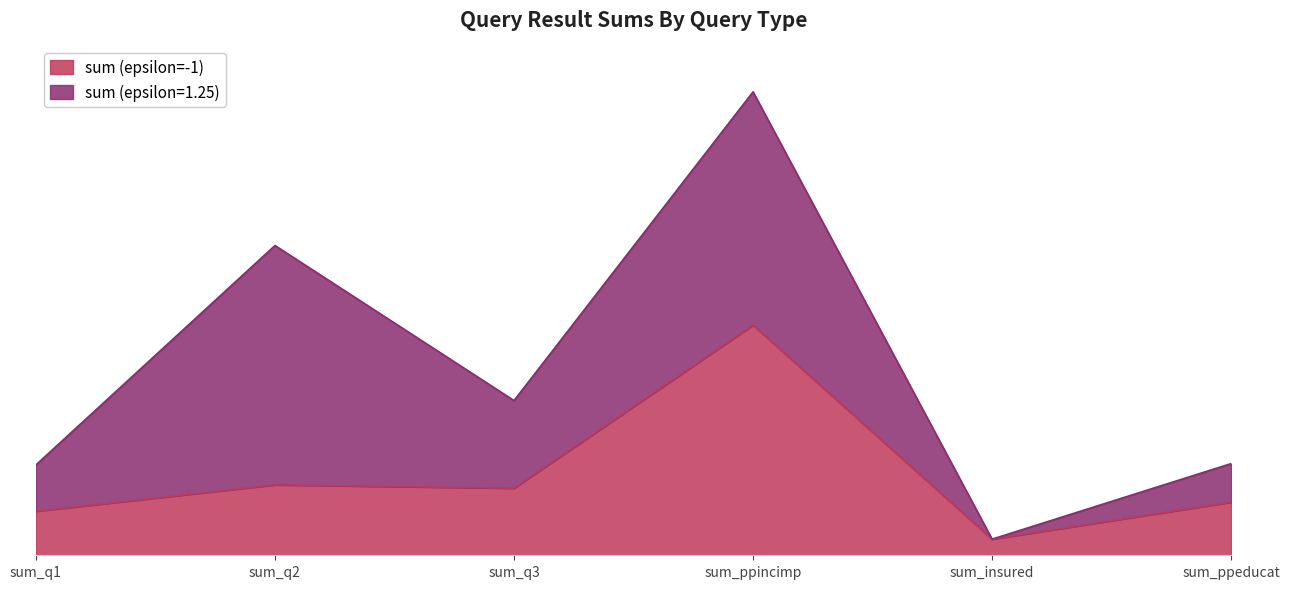

Where is the data nearest to the value 49550?

sum_q2